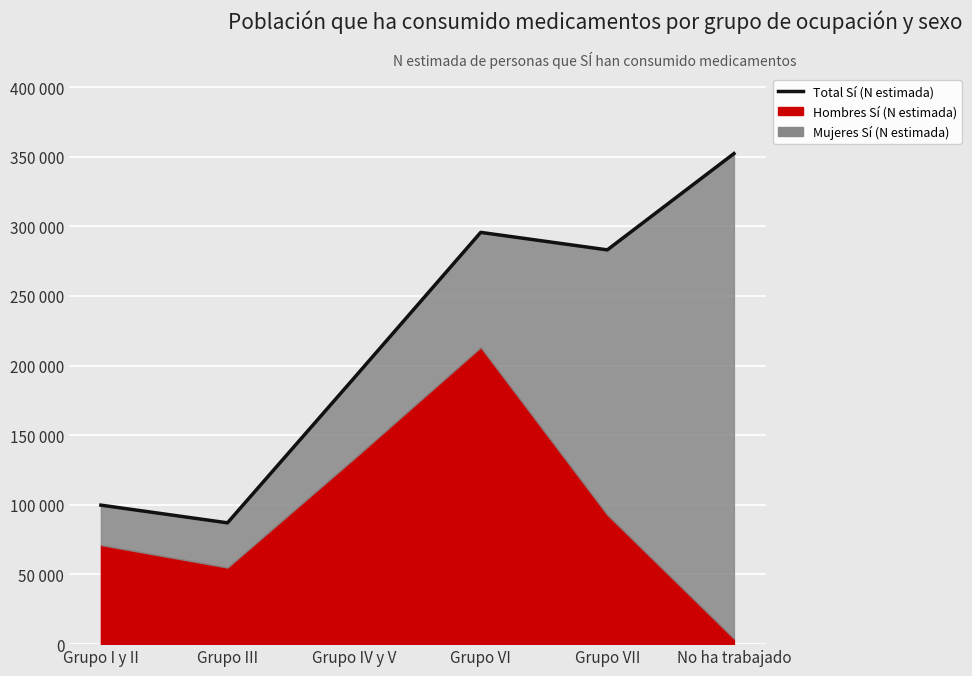

What is the label of the 6th point from the right?

Grupo I y II